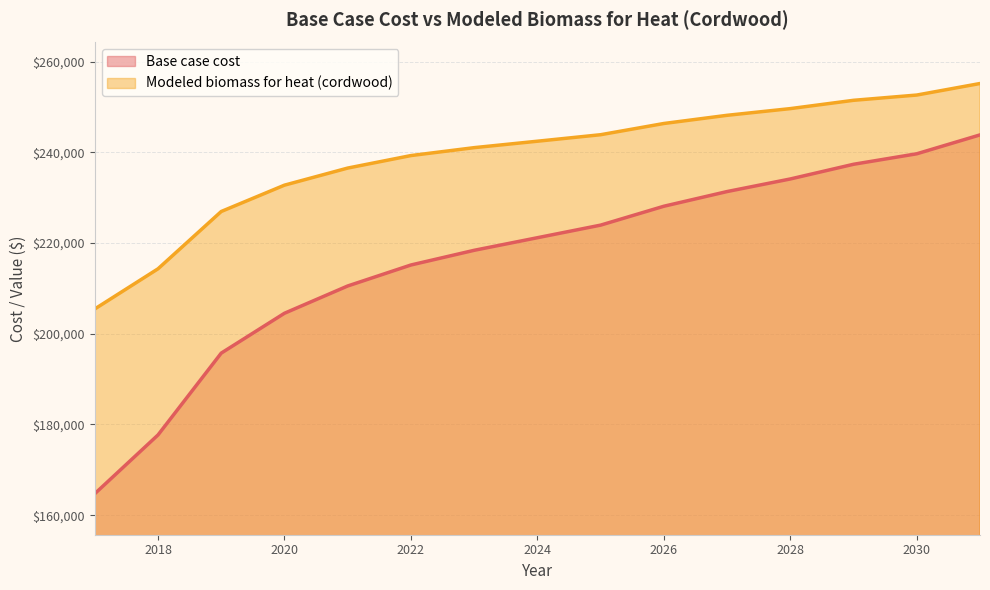

Reading left to right, what are all the values shown in this chart?

Base case cost: 164736.5	177690.4	195733.4	204523.5	210537.9	215164.3	218402.7	221178.6	223954.4	228118.2	231356.7	234132.5	237371.0	239684.2	243847.9
Modeled biomass for heat (cordwood): 205469.5	214323.3	226960.7	232766.8	236535.0	239291.9	241037.3	242455.5	243888.6	246363.5	248167.9	249643.7	251475.4	252635.6	255178.4